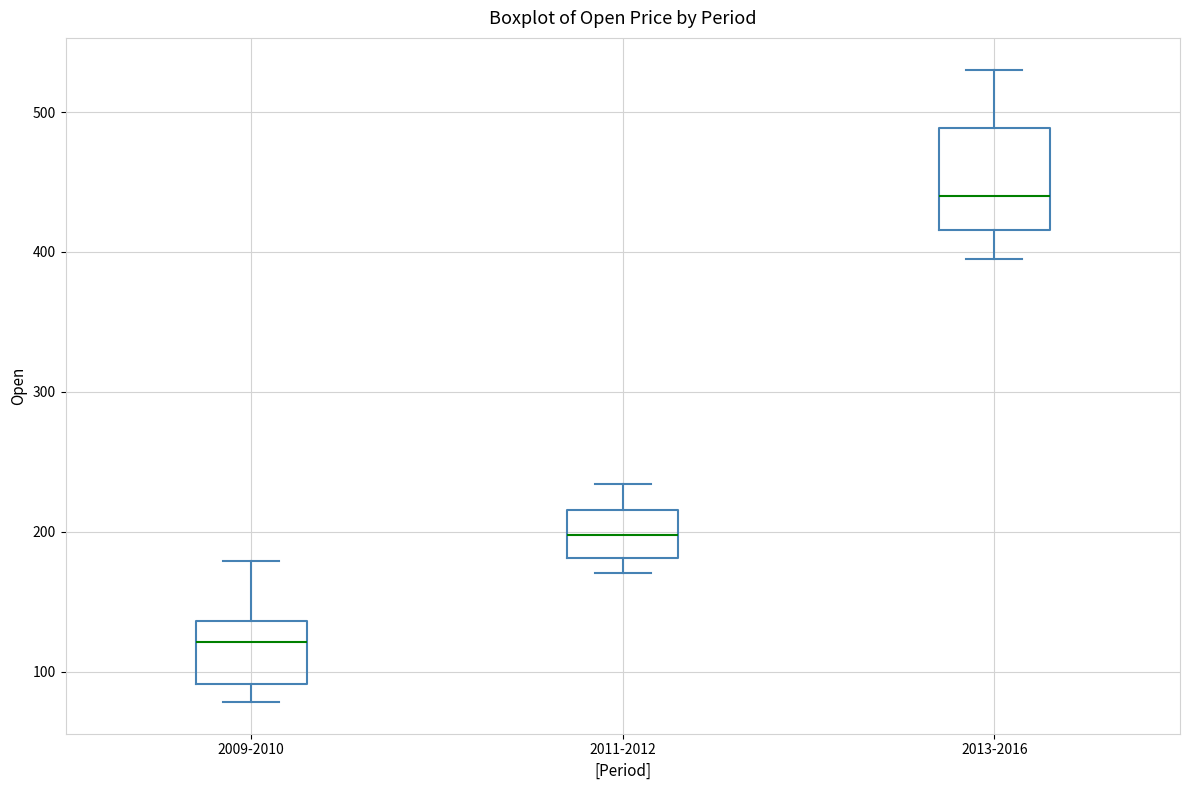

Reading left to right, read every box against the y-axis: the position of its median line, the range the box covers, and the ends of its whiskers. The values are not printed on the chart, so give them approximately, as read against the axis.

2009-2010: median 120, box 90 to 140, whiskers 80 to 180
2011-2012: median 200, box 180 to 220, whiskers 170 to 230
2013-2016: median 440, box 420 to 490, whiskers 390 to 530